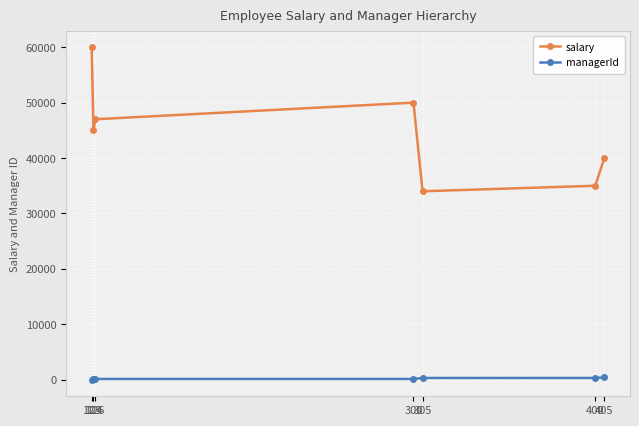

What are all the series names shown in the legend?

salary, managerId